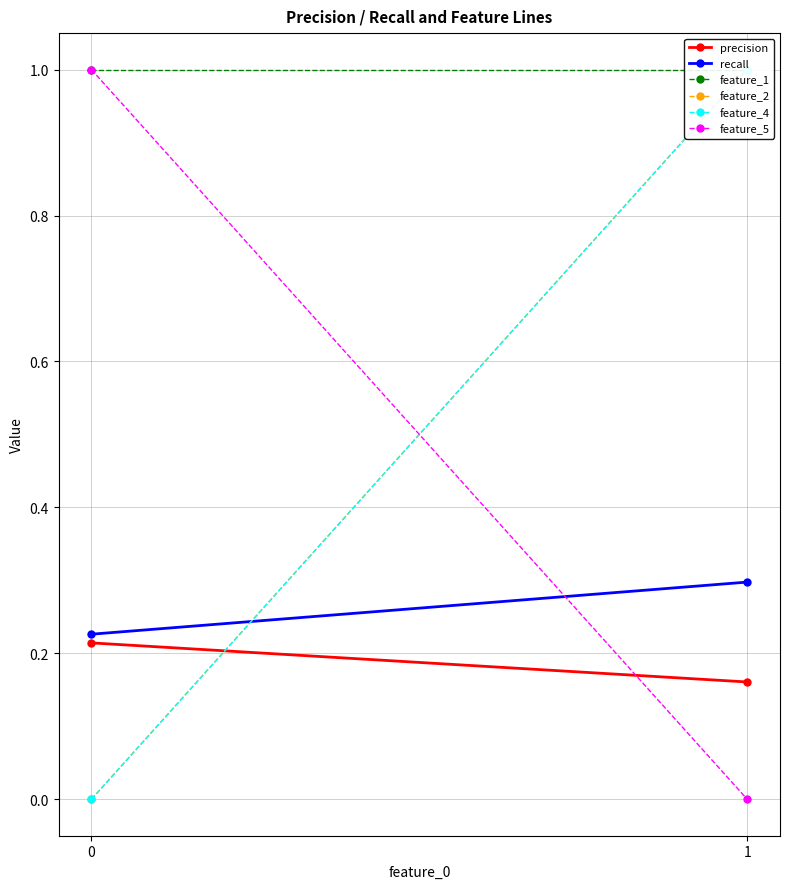

At which category is the sum across all series the highest?

1